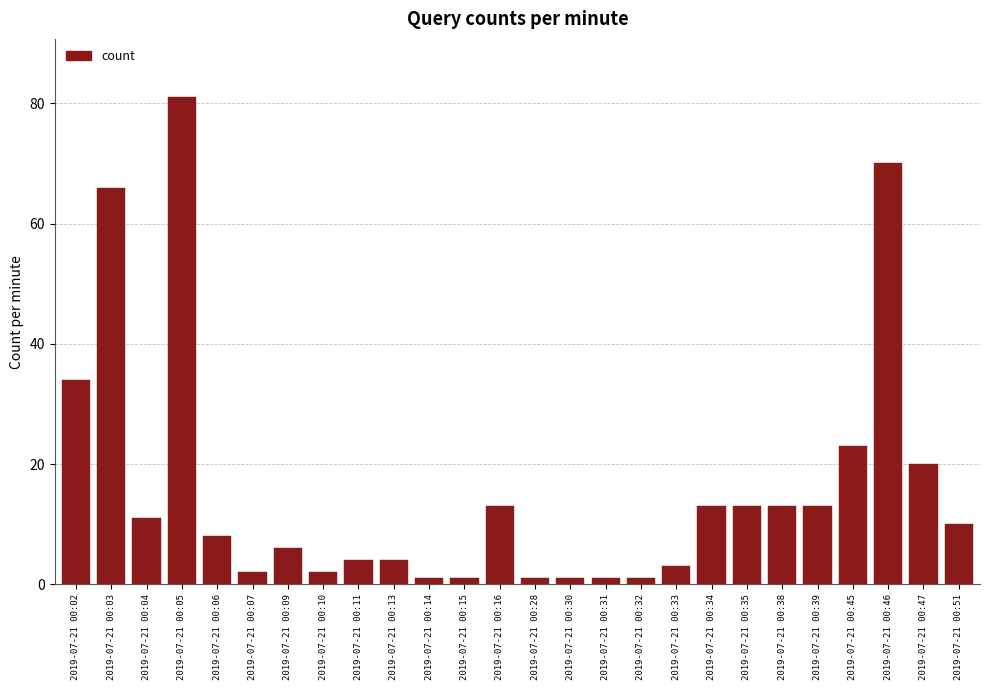

Reading left to right, what are all the values shown in this chart?

2019-07-21 00:02=34	2019-07-21 00:03=66	2019-07-21 00:04=11	2019-07-21 00:05=81	2019-07-21 00:06=8	2019-07-21 00:07=2	2019-07-21 00:09=6	2019-07-21 00:10=2	2019-07-21 00:11=4	2019-07-21 00:13=4	2019-07-21 00:14=1	2019-07-21 00:15=1	2019-07-21 00:16=13	2019-07-21 00:28=1	2019-07-21 00:30=1	2019-07-21 00:31=1	2019-07-21 00:32=1	2019-07-21 00:33=3	2019-07-21 00:34=13	2019-07-21 00:35=13	2019-07-21 00:38=13	2019-07-21 00:39=13	2019-07-21 00:45=23	2019-07-21 00:46=70	2019-07-21 00:47=20	2019-07-21 00:51=10